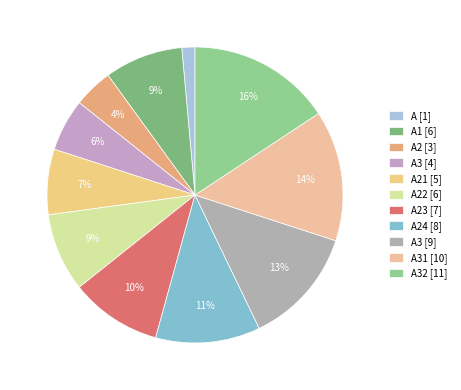

Count the number of slices in the pie.

11